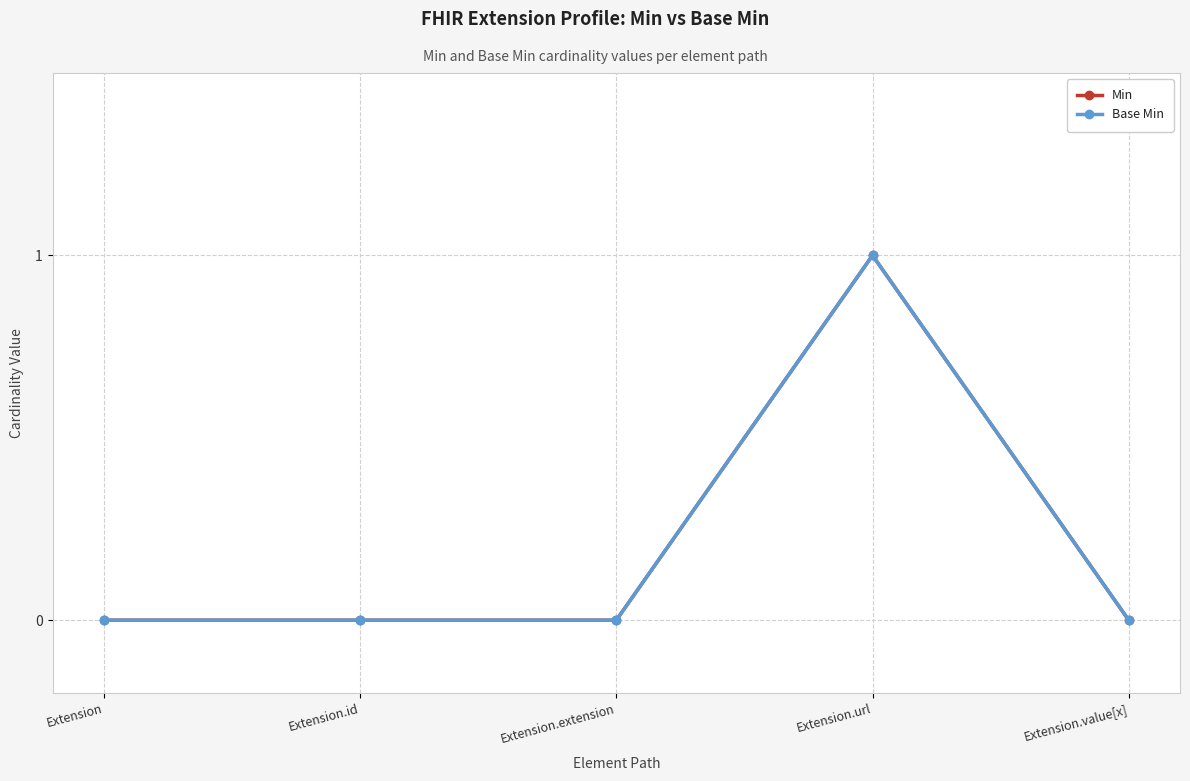

List the labels in order of Min value, smallest first.

Extension, Extension.id, Extension.extension, Extension.value[x], Extension.url